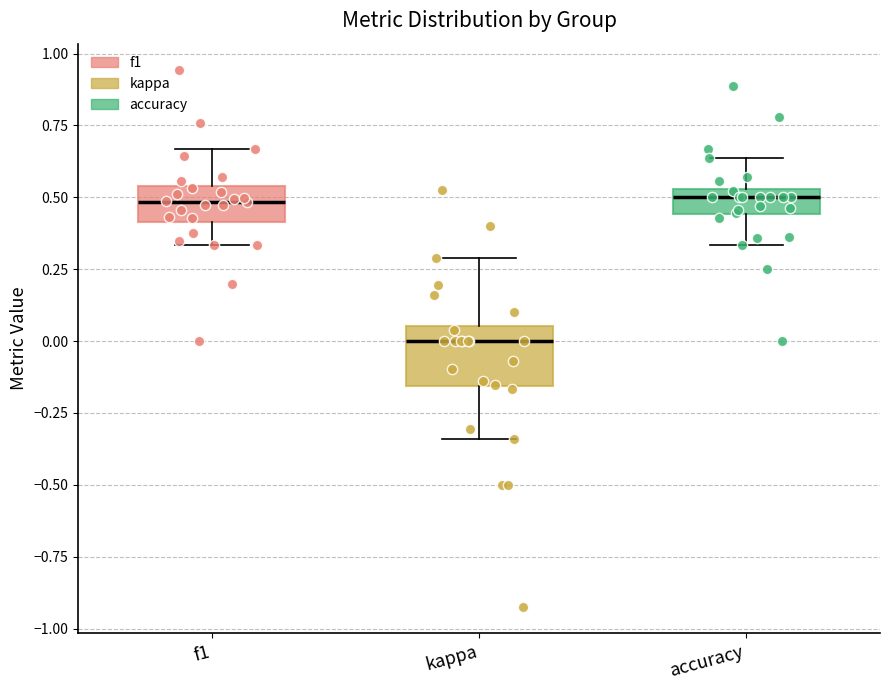

Where does the lower whisker of the box for accuracy end on the y-axis? The values are not printed on the chart, so give them approximately, as read against the axis.

0.35